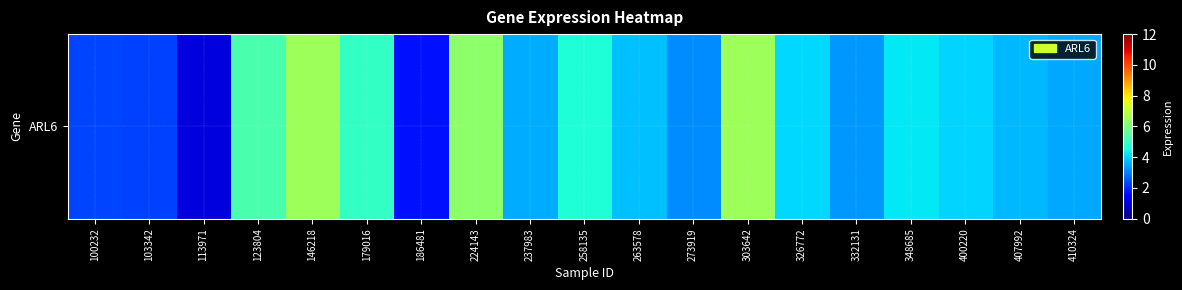

Reading left to right, list all the values displayed in this chart.

2.3	2.3	1.0	5.2	6.5	4.9	1.7	6.3	3.5	4.7	3.8	3.1	6.5	4.1	3.3	4.2	4.0	3.7	3.5